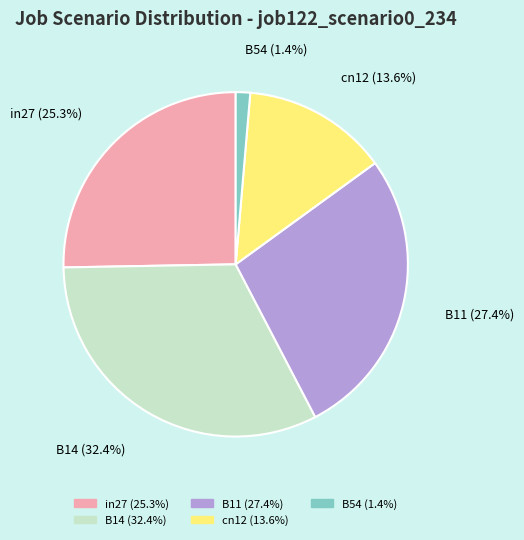

How many slices are in this pie chart?

5